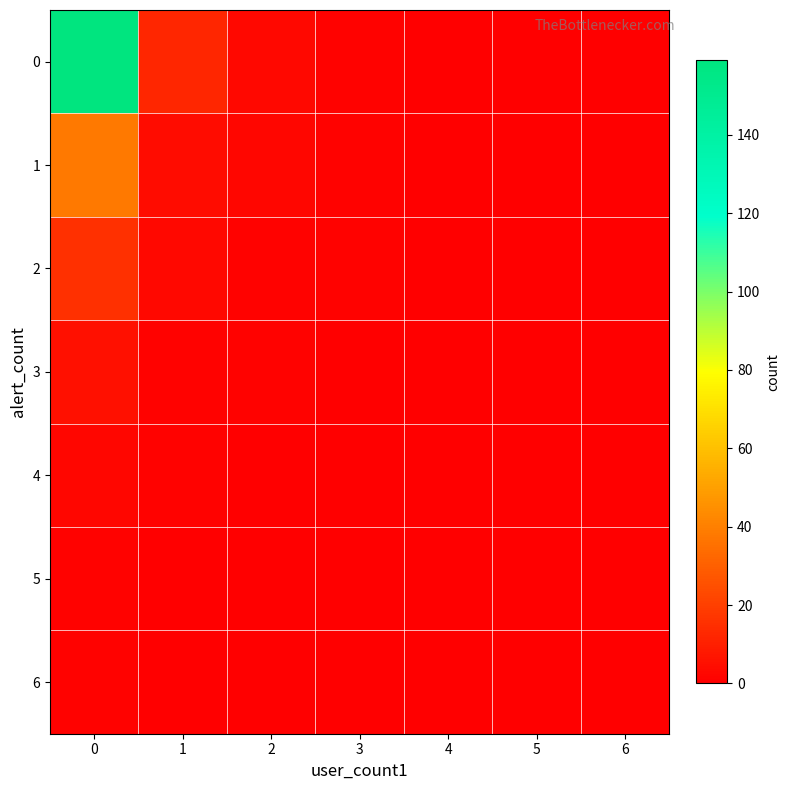

Reading left to right, what are all the values shown in this chart?

0: 0=159	1=12	2=3	3=1	4=0	5=0	6=0
1: 0=38	1=4	2=2	3=1	4=0	5=0	6=0
2: 0=15	1=3	2=1	3=1	4=0	5=0	6=0
3: 0=5	1=1	2=1	3=0	4=0	5=0	6=0
4: 0=2	1=1	2=0	3=0	4=0	5=0	6=0
5: 0=1	1=0	2=0	3=0	4=0	5=0	6=0
6: 0=1	1=0	2=0	3=0	4=0	5=0	6=0